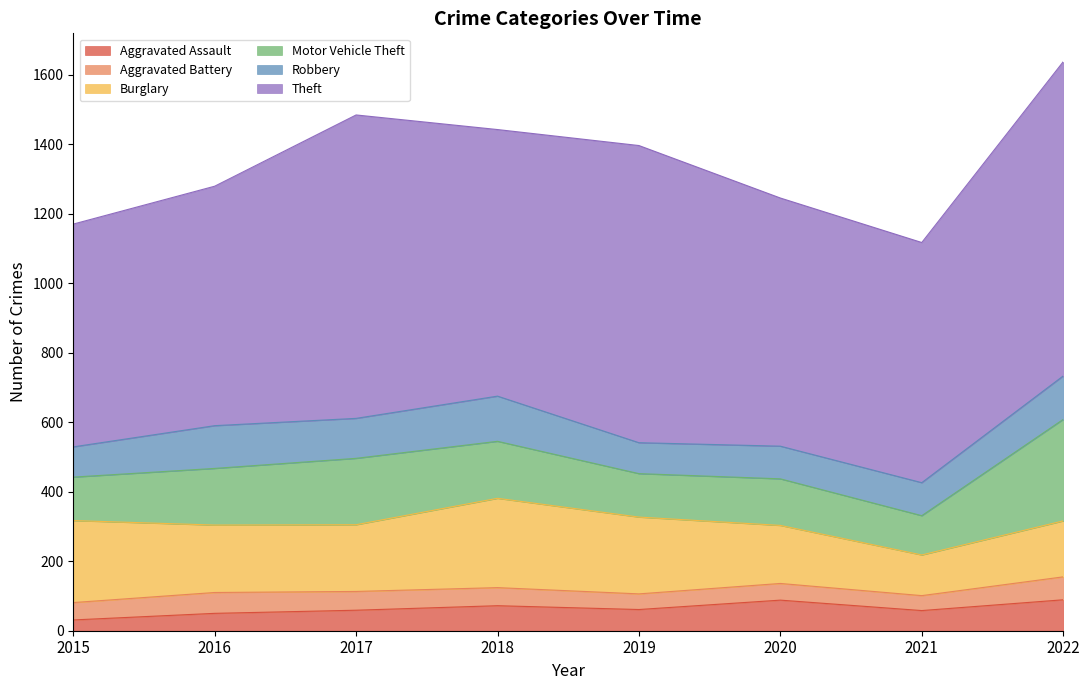

What value does the Motor Vehicle Theft series have at 2018?

164